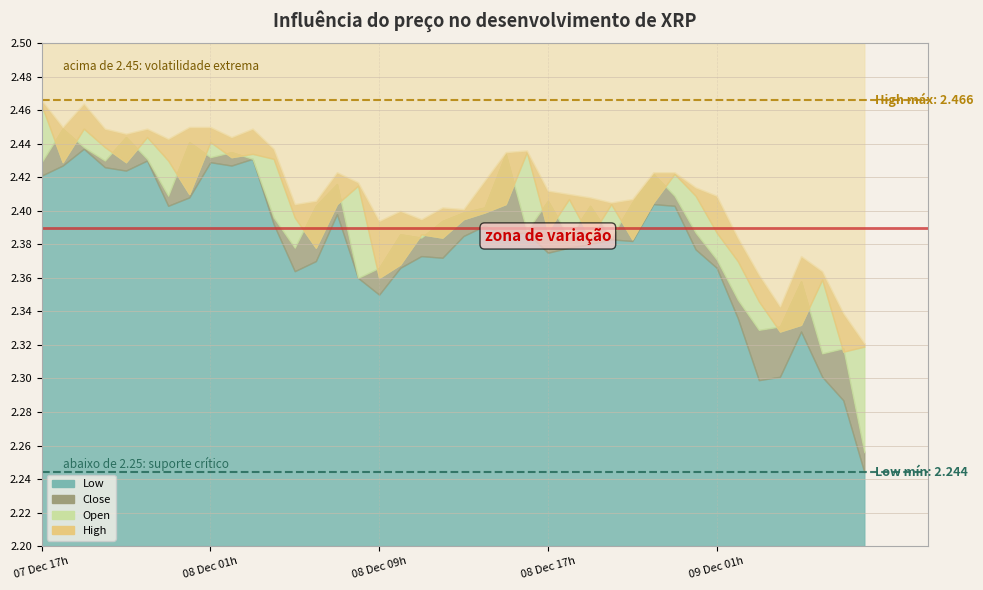

What is the difference between the second highest and second lowest values in the Low series?

0.1